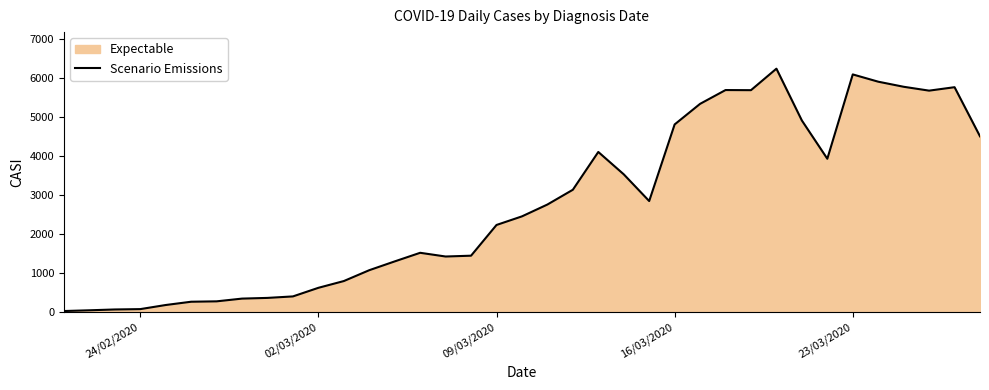

The value at 09/03/2020 is 2238. True or false?

True